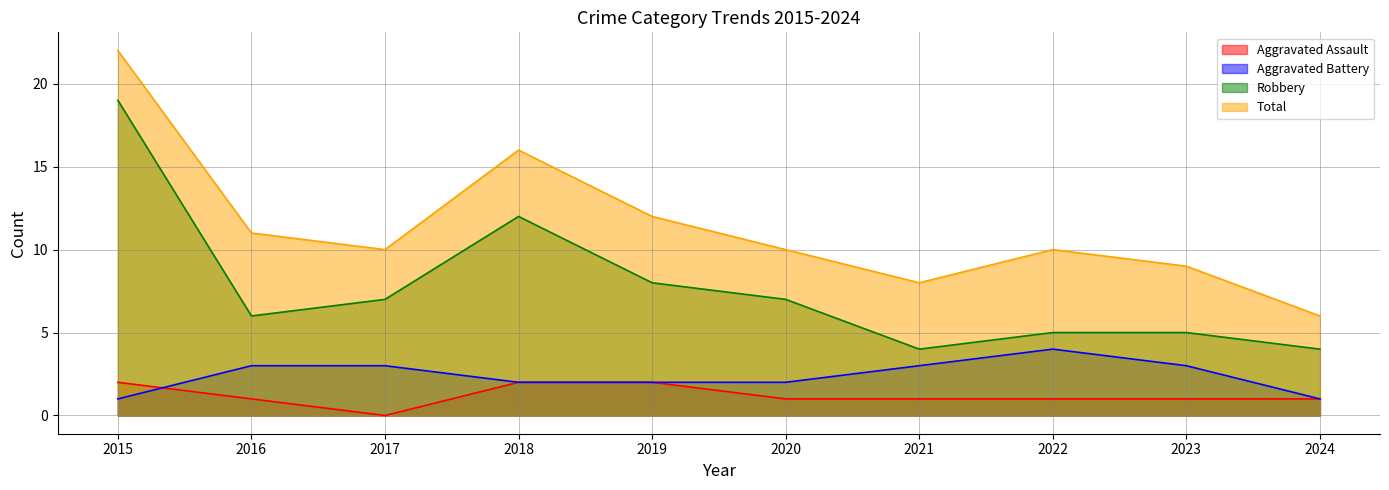

What is the value of the Aggravated Assault point at the 9th from the left?

1